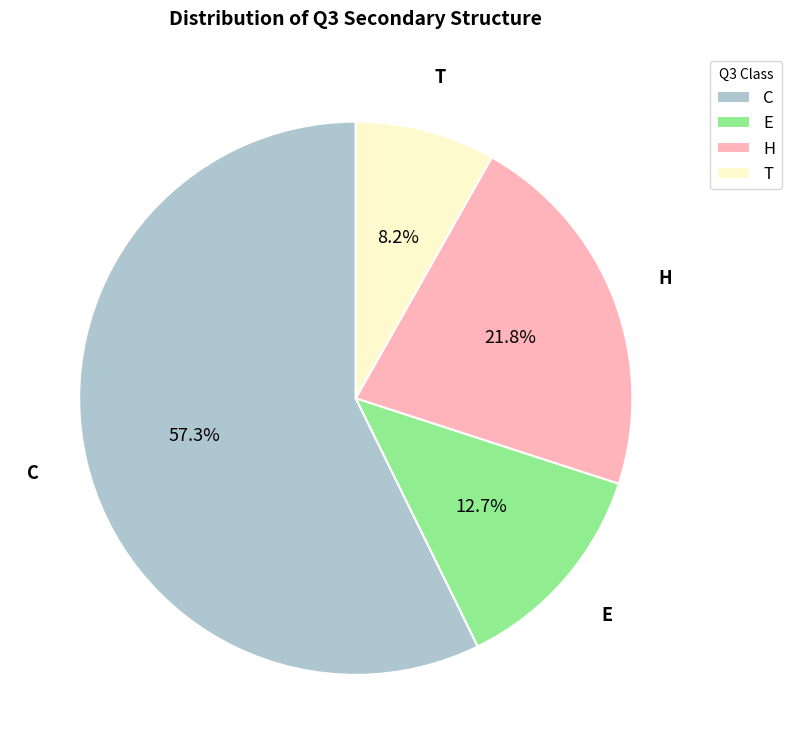

What is the smallest slice in the pie chart?

T